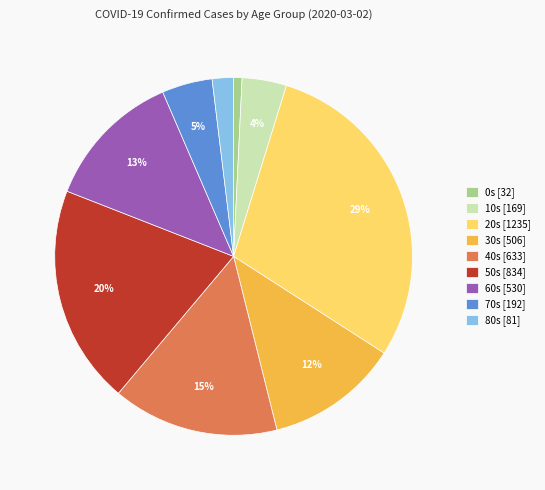

Which category has the biggest portion of the pie?

20s